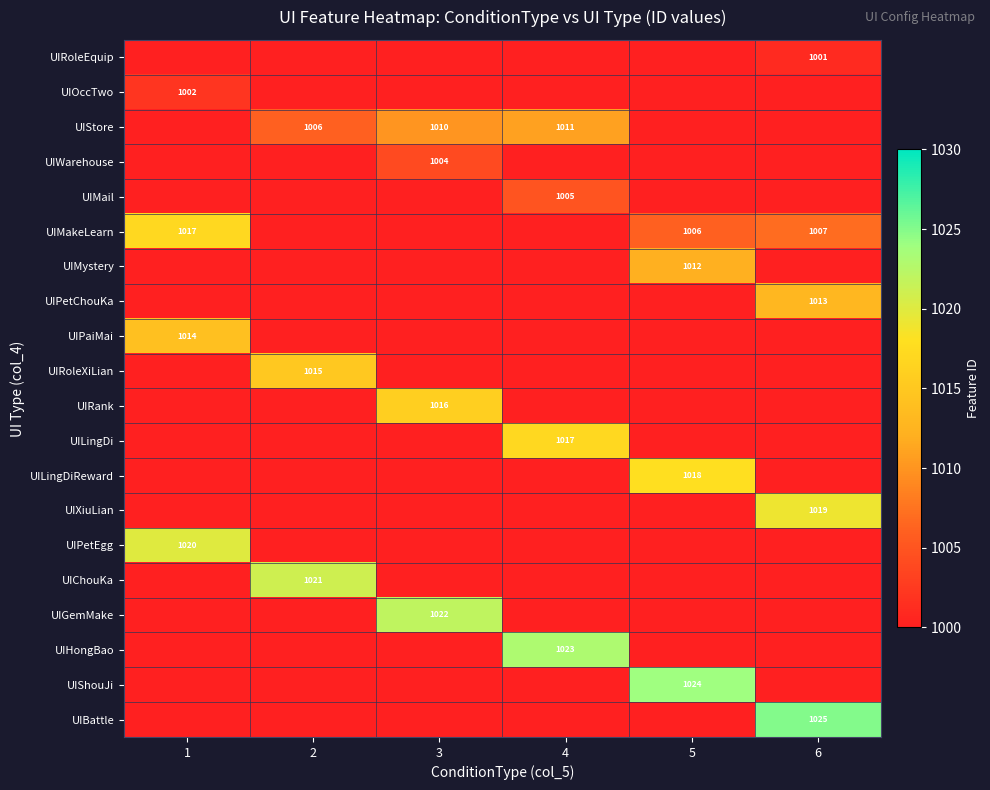

How many categories are shown in the chart?

6